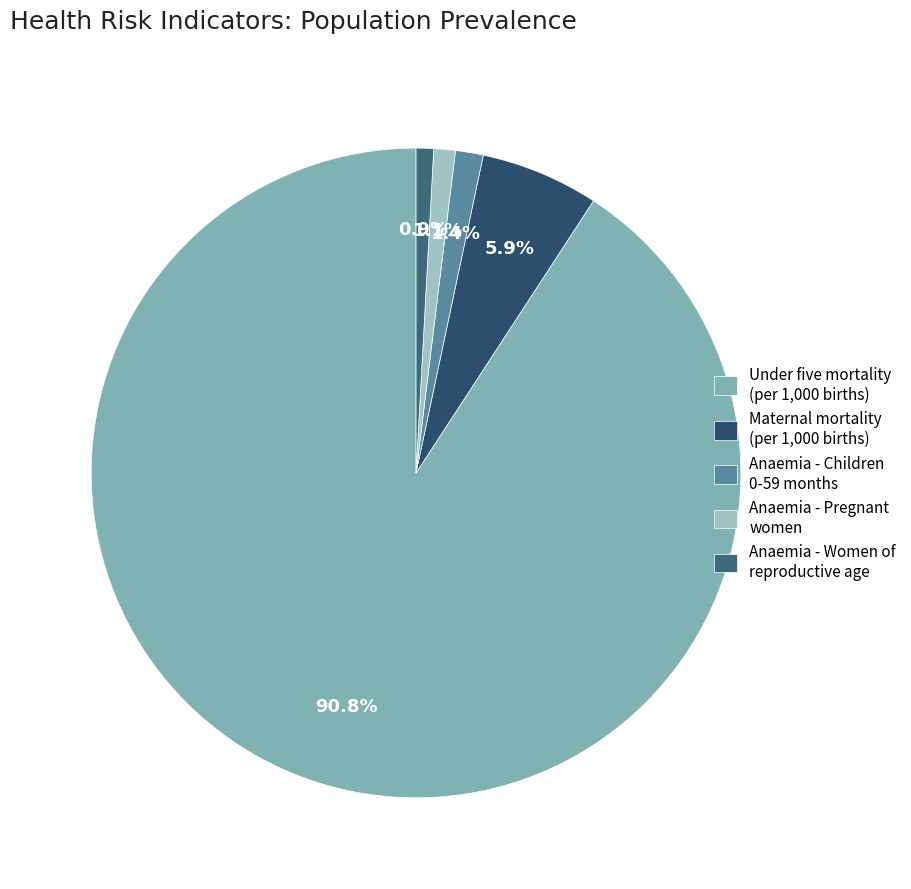

How many segments does this pie chart have?

5